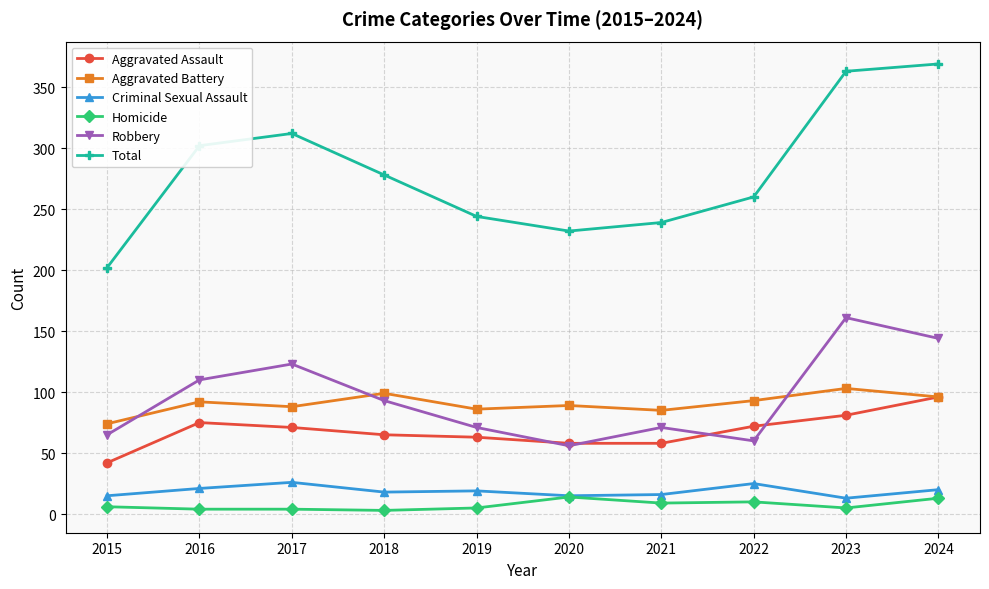

Which series changed the most between 2015 and 2017?

Total